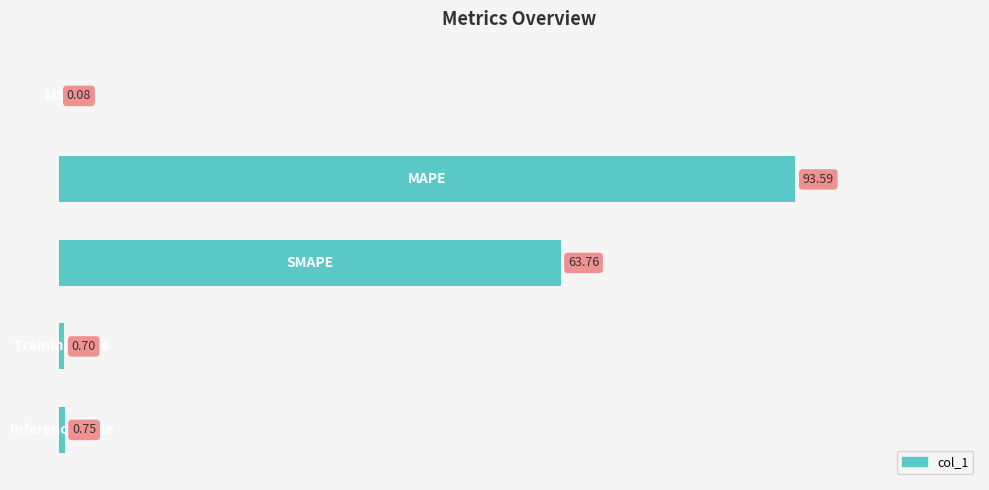

What is the sum of all values?

158.9